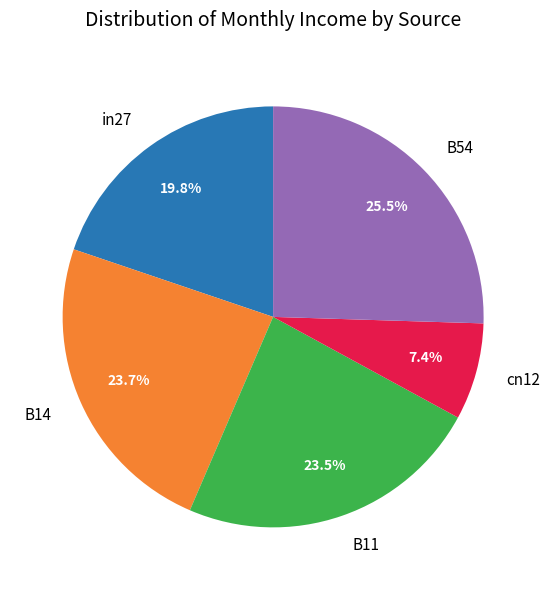

What is the largest slice in the pie chart?

B54